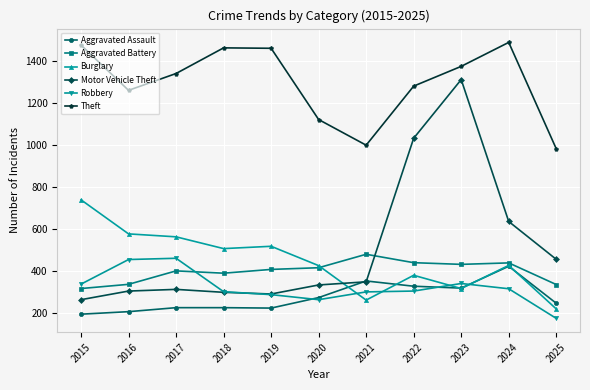

Is the value of Burglary at 2022 greater than the value of Robbery at 2019?

Yes